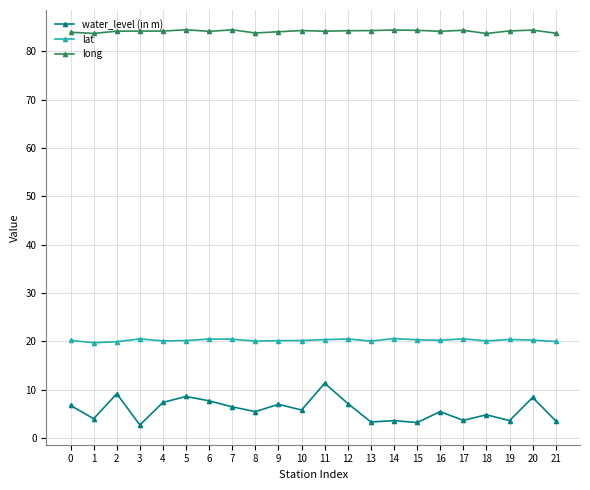

Does the chart have visible grid lines?

Yes